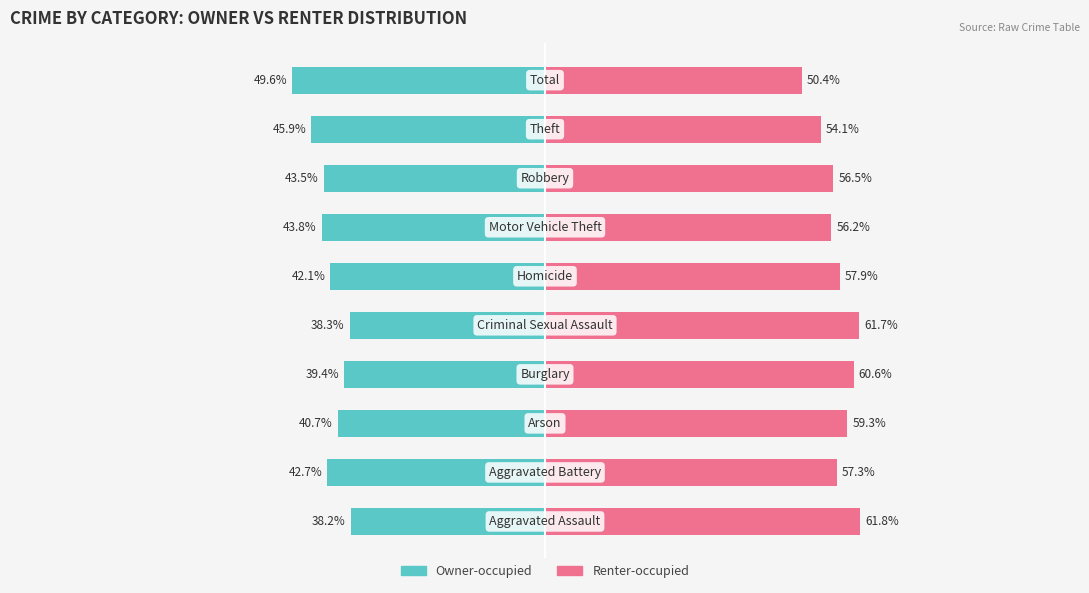

Count the number of categories in the chart.

10